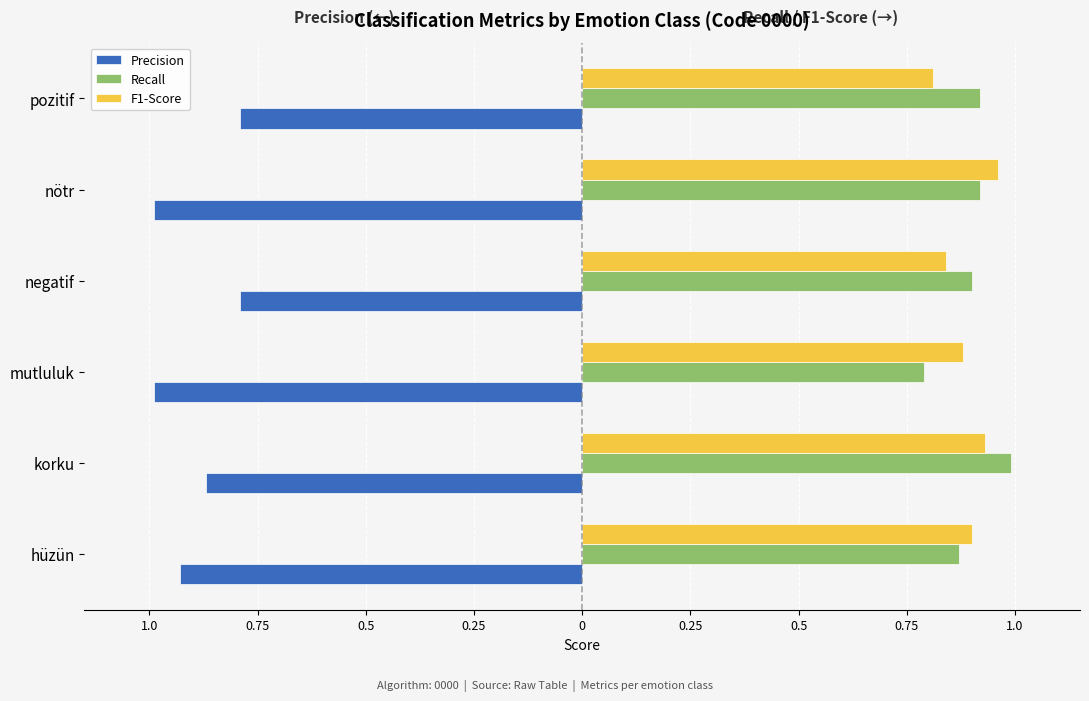

Which series has the largest range (max minus min)?

Precision